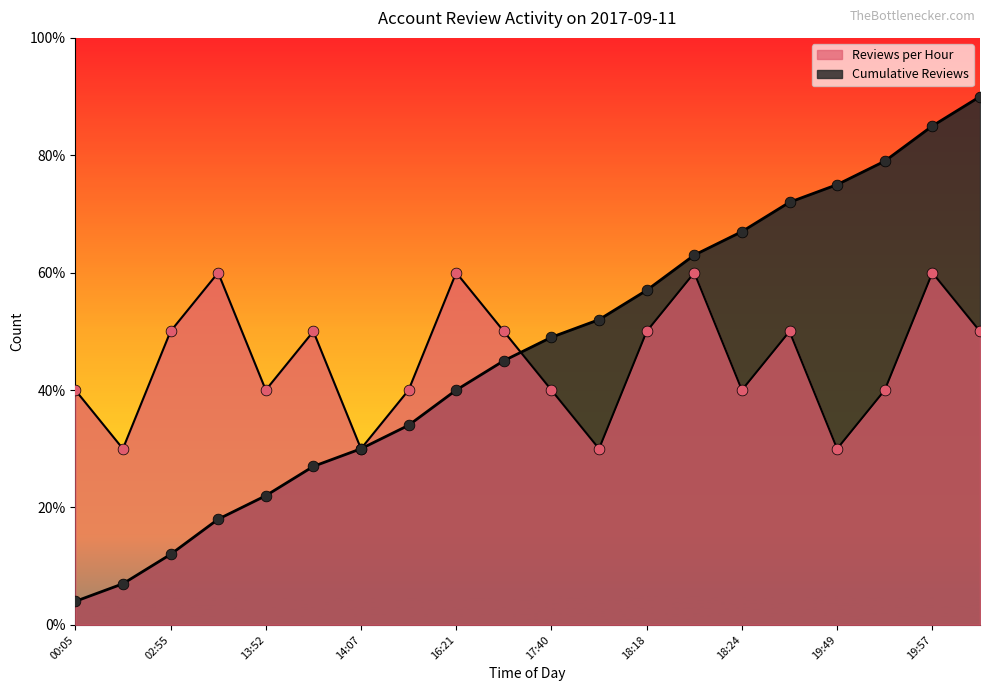

Which series contains the highest Y value?

Cumulative Reviews